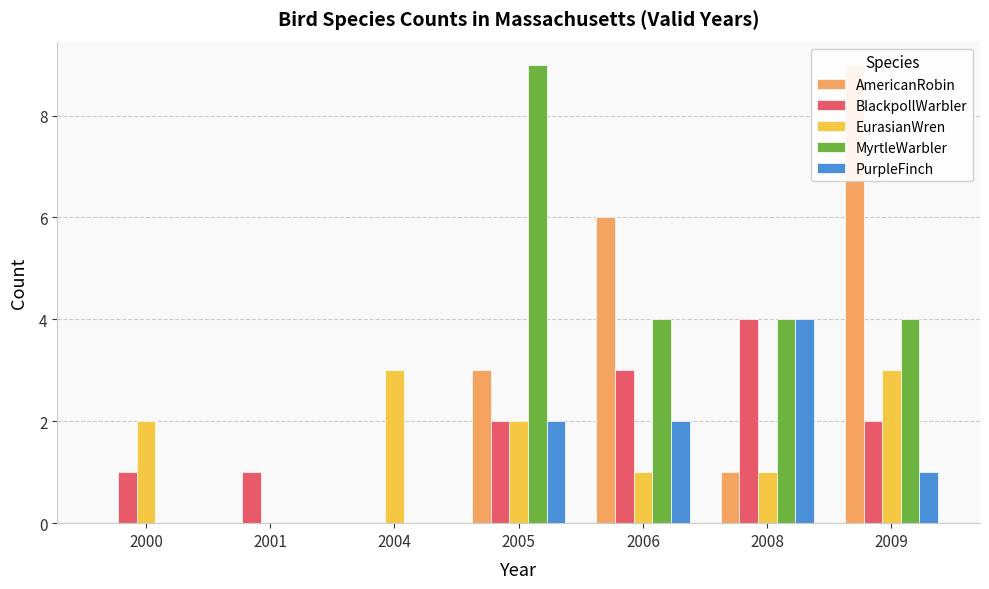

What is the average value of the PurpleFinch series?

1